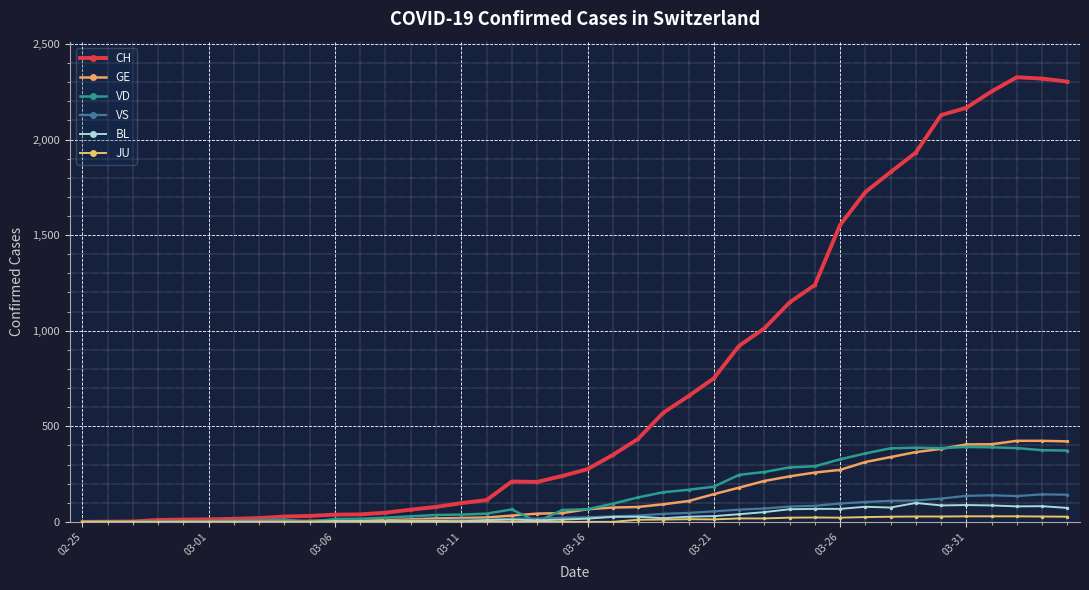

How many data points in CH are less than 276?

20